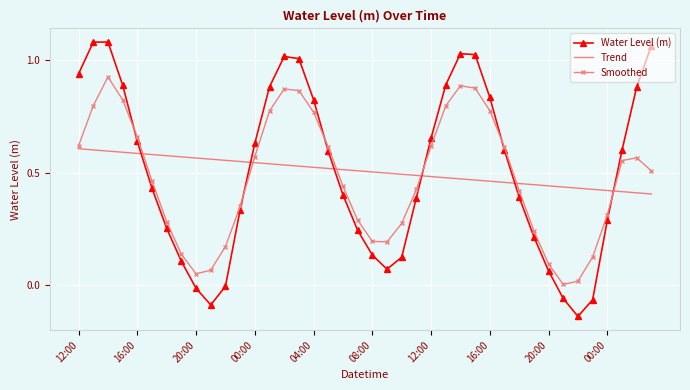

Which series has the largest range (max minus min)?

Water Level (m)